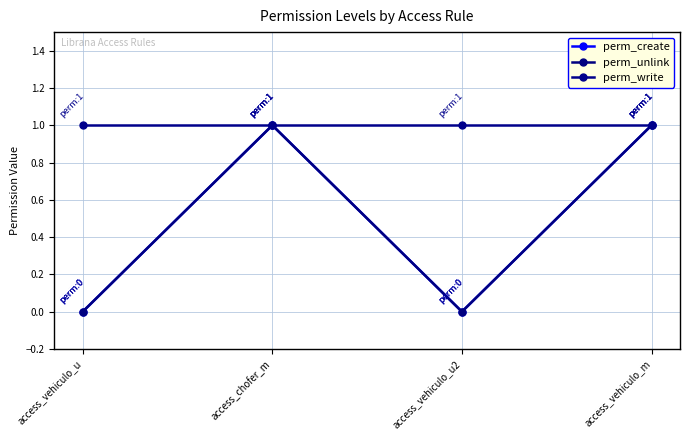

Is this an area chart (filled region under the line)?

No